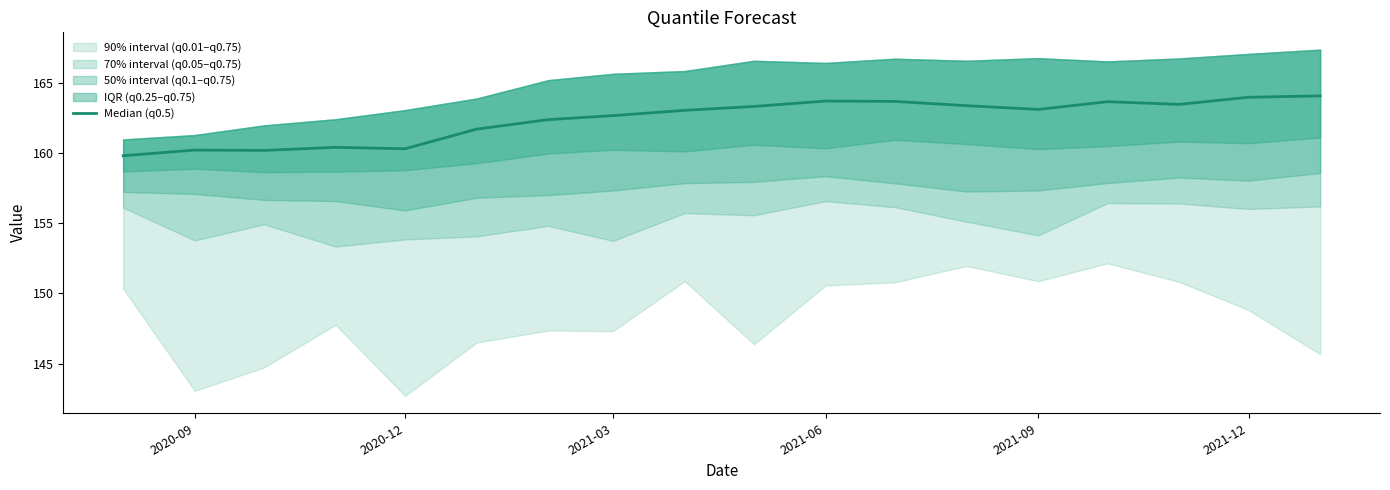

Does the chart have visible grid lines?

No